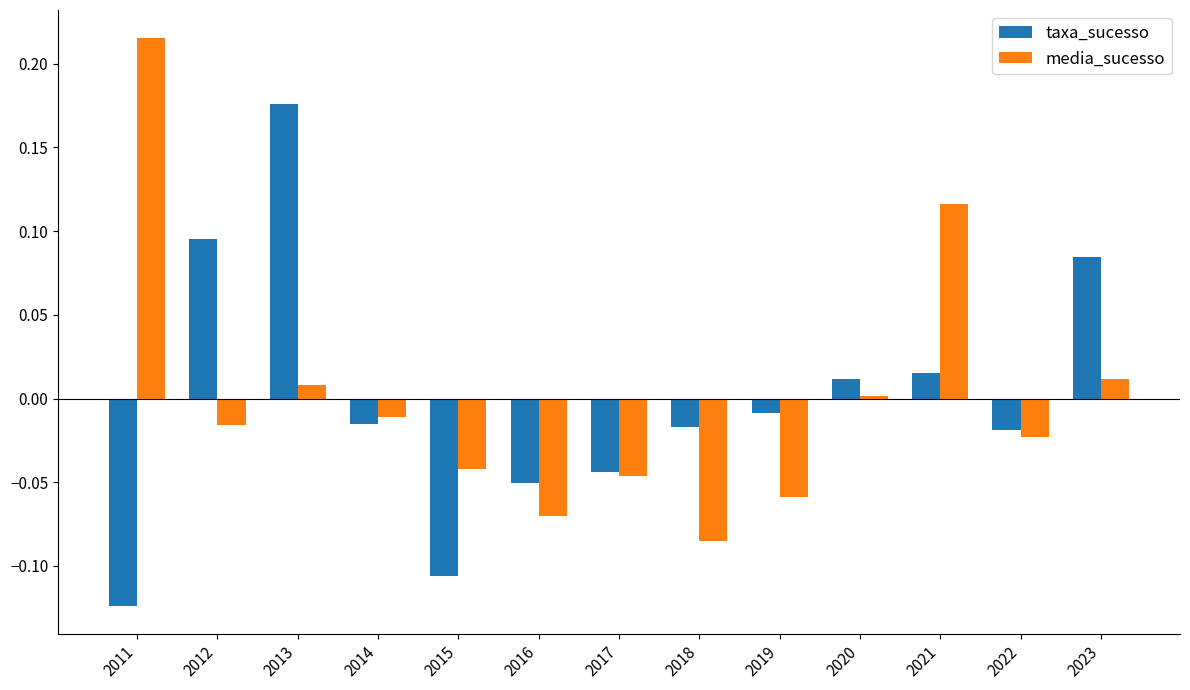

What is the difference between the maximum and minimum values in the taxa_sucesso series?

0.3